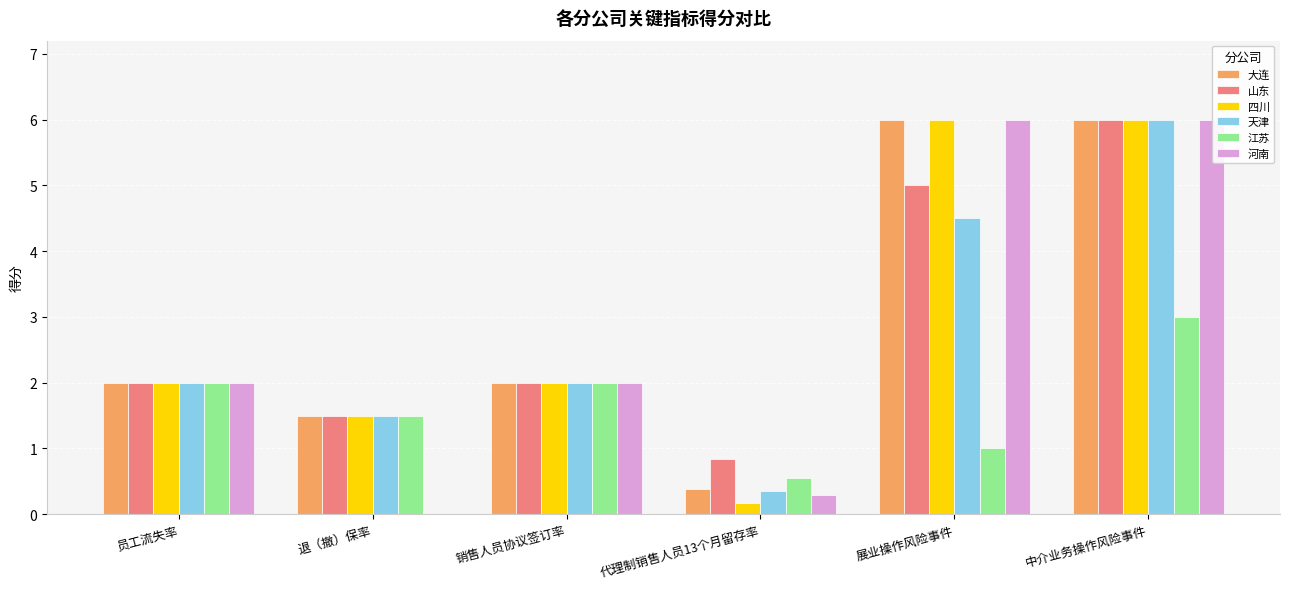

At which category is the sum across all series the highest?

中介业务操作风险事件